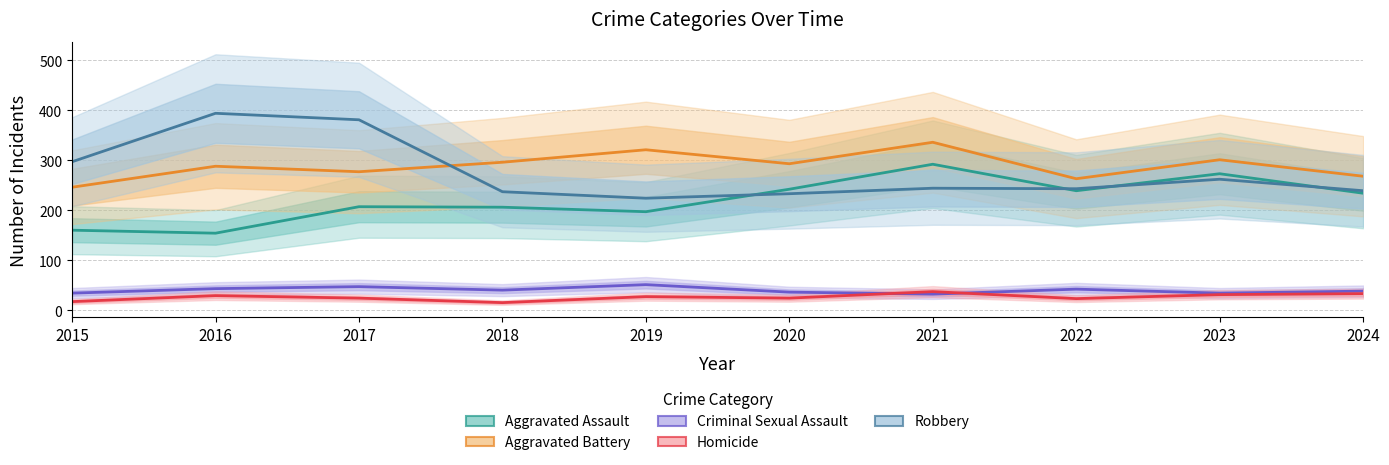

Reading left to right, transcribe all the data shown in this chart.

Aggravated Assault: 2015=160	2016=154	2017=207	2018=206	2019=197	2020=242	2021=292	2022=239	2023=273	2024=234
Aggravated Battery: 2015=246	2016=288	2017=277	2018=296	2019=321	2020=293	2021=336	2022=263	2023=301	2024=268
Criminal Sexual Assault: 2015=34	2016=43	2017=47	2018=40	2019=51	2020=36	2021=32	2022=42	2023=34	2024=38
Homicide: 2015=17	2016=29	2017=24	2018=15	2019=27	2020=24	2021=37	2022=23	2023=31	2024=33
Robbery: 2015=297	2016=394	2017=381	2018=237	2019=224	2020=233	2021=244	2022=243	2023=262	2024=239